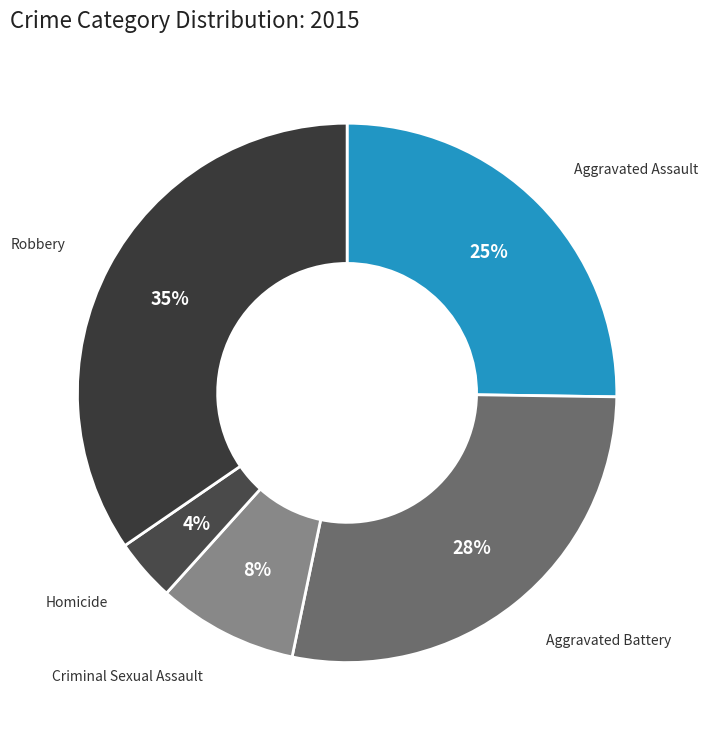

To the nearest percent, what is the average slice percentage?

20%